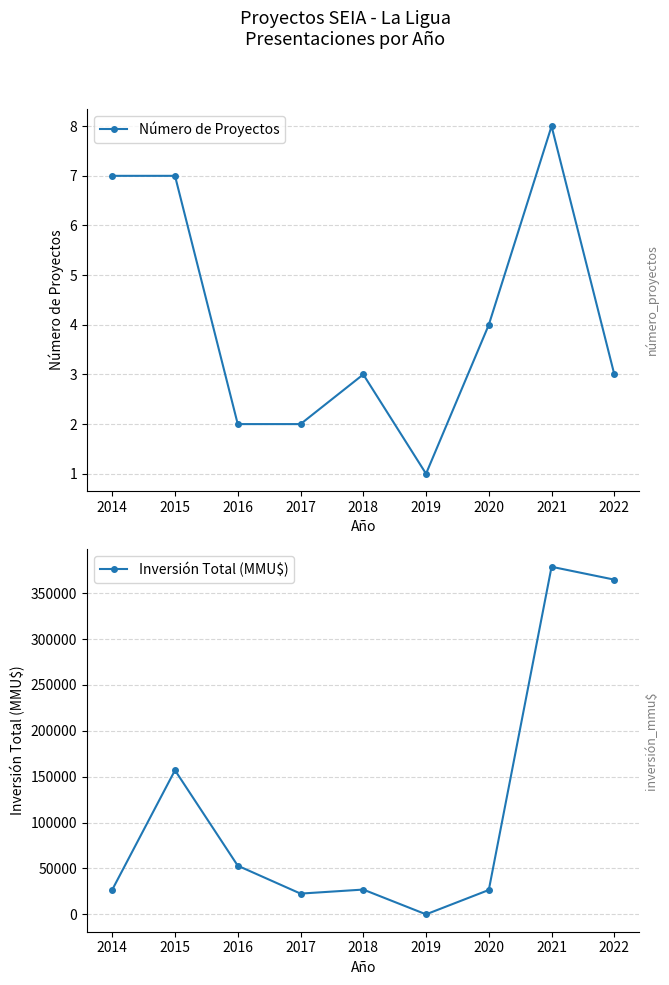

True or false: Inversión Total (MMU$) has a value of 378720 at 2021.

True